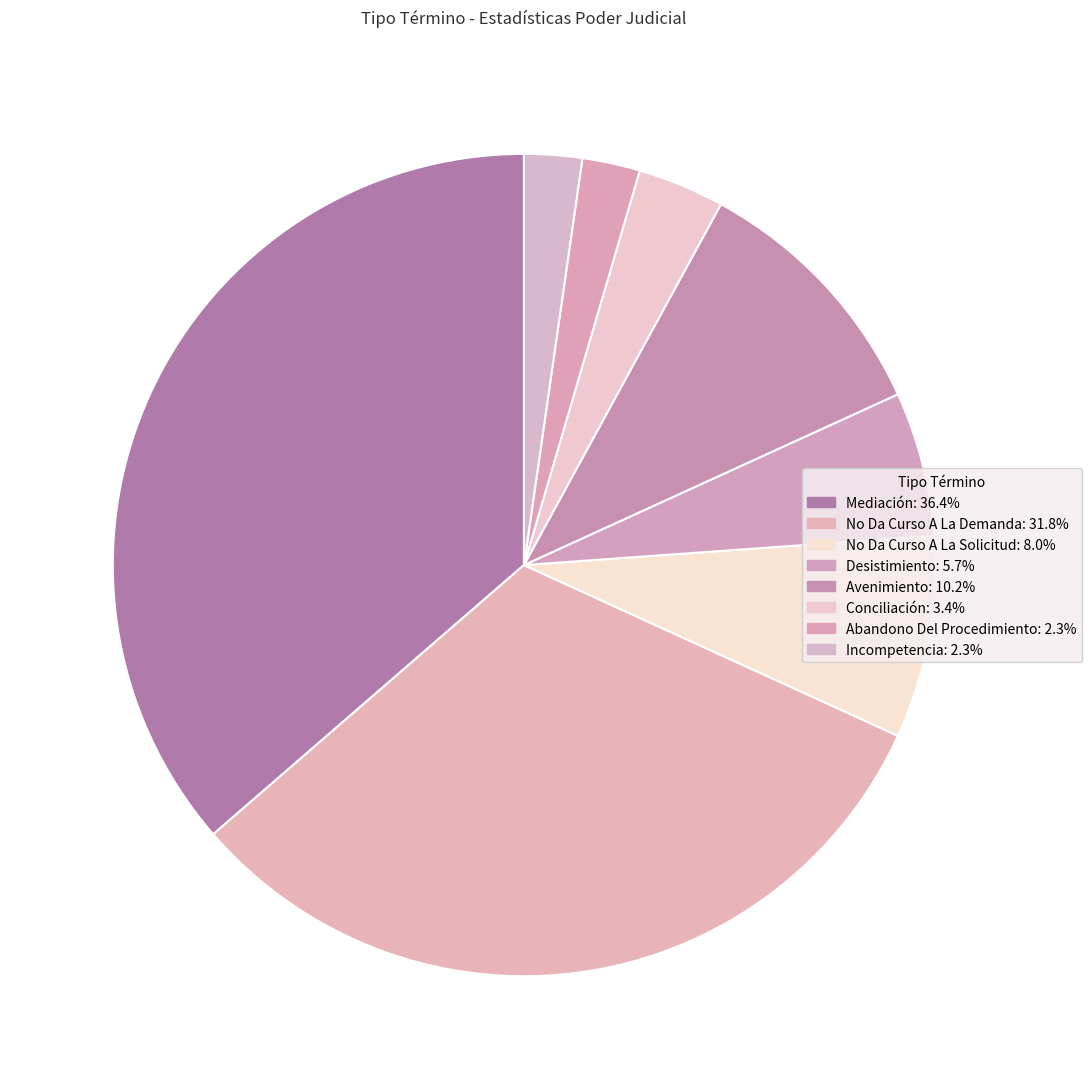

Does Avenimiento account for over 50% of the chart?

No